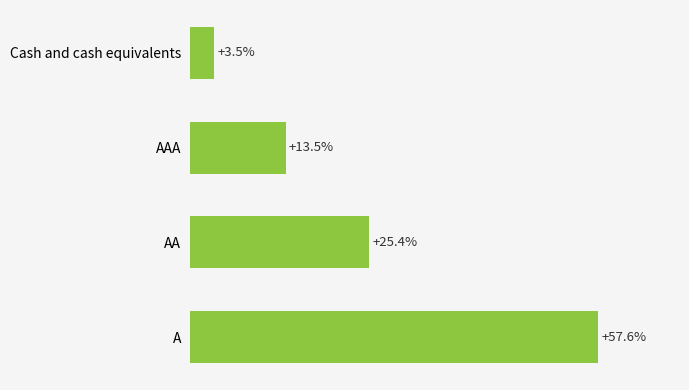

Are the bars horizontal?

Yes